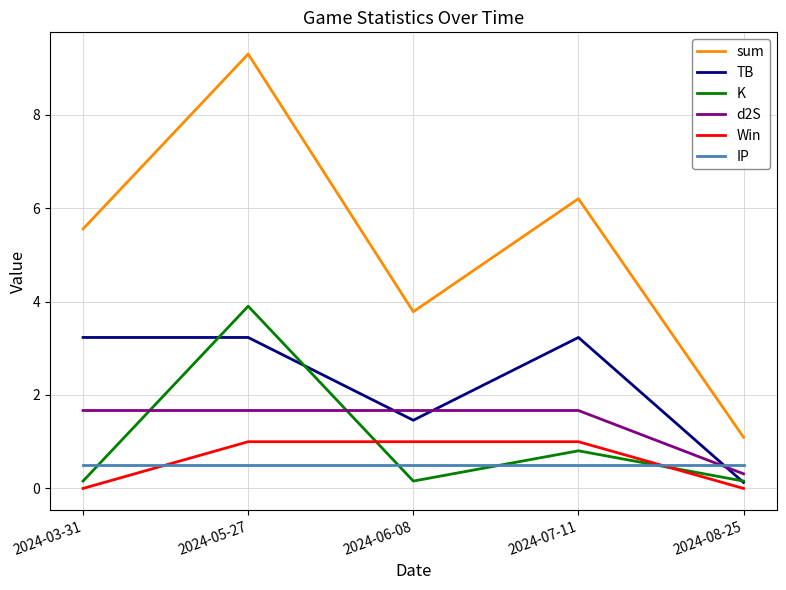

How many lines are shown in the chart?

6